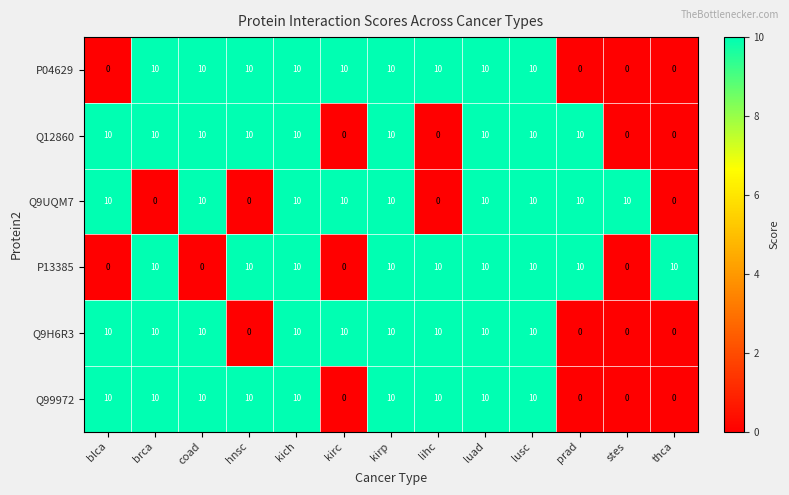

What is the difference between the highest and lowest values at kirc?

10